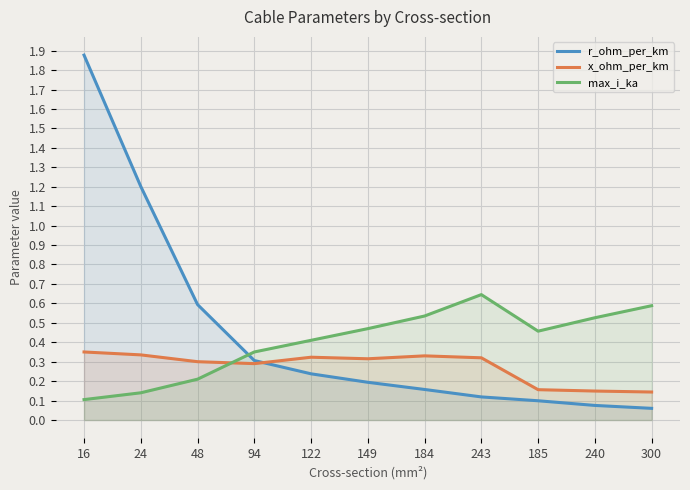

Between which two adjacent categories do r_ohm_per_km and x_ohm_per_km first intersect?

94 and 122